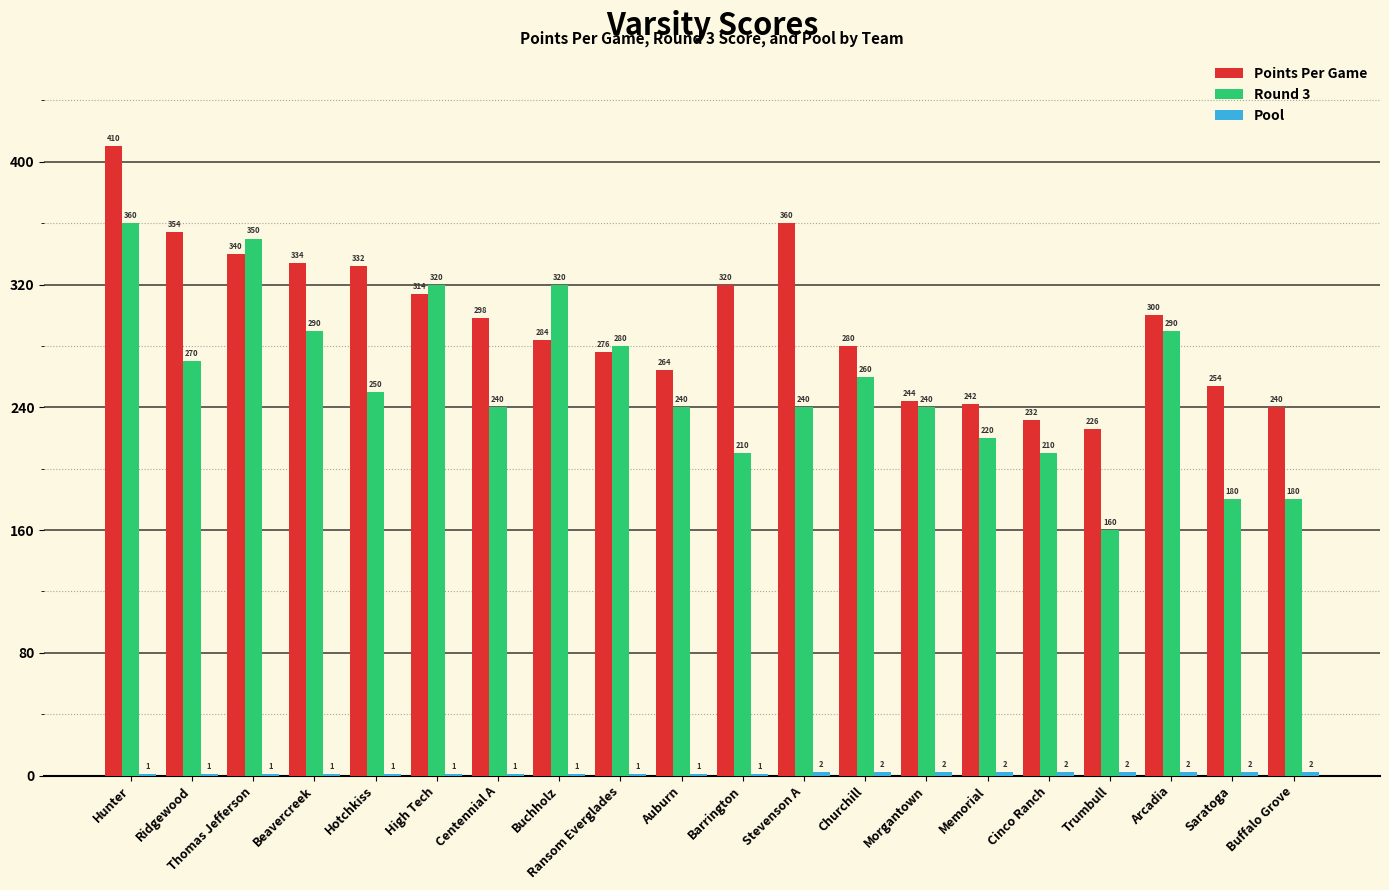

Where does the Round 3 series first go above 250?

Hunter